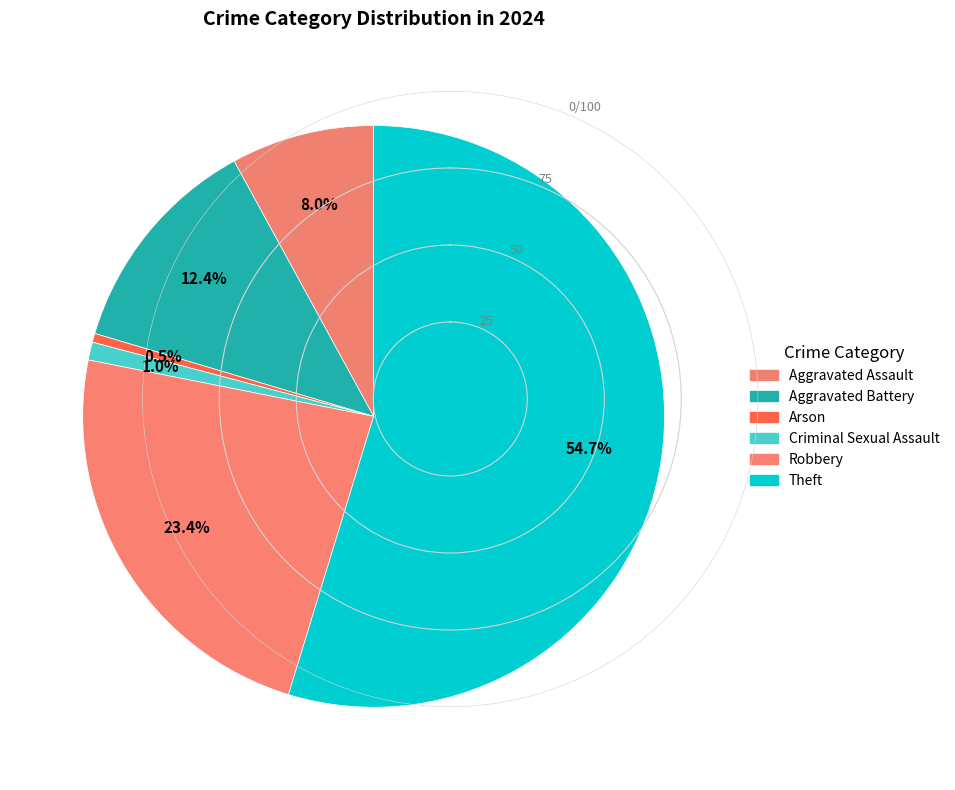

True or false: Arson accounts for 13% of the total.

False